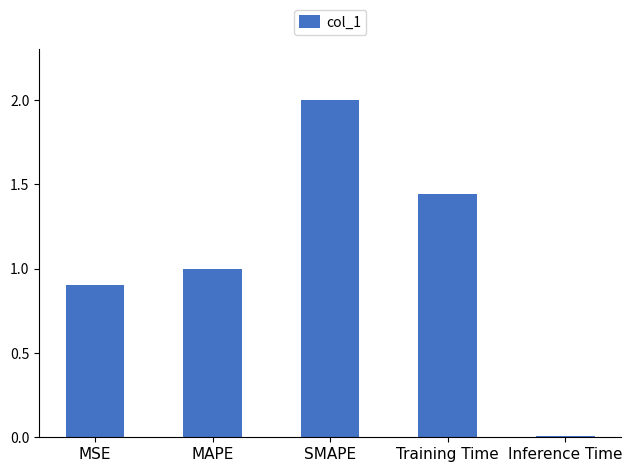

Is it true that the value at Inference Time is 0.0?

True